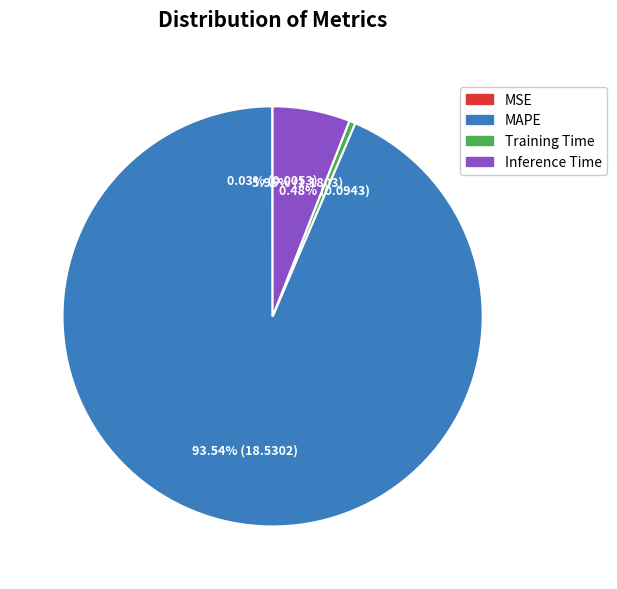

Does MAPE represent more than half of the total?

Yes